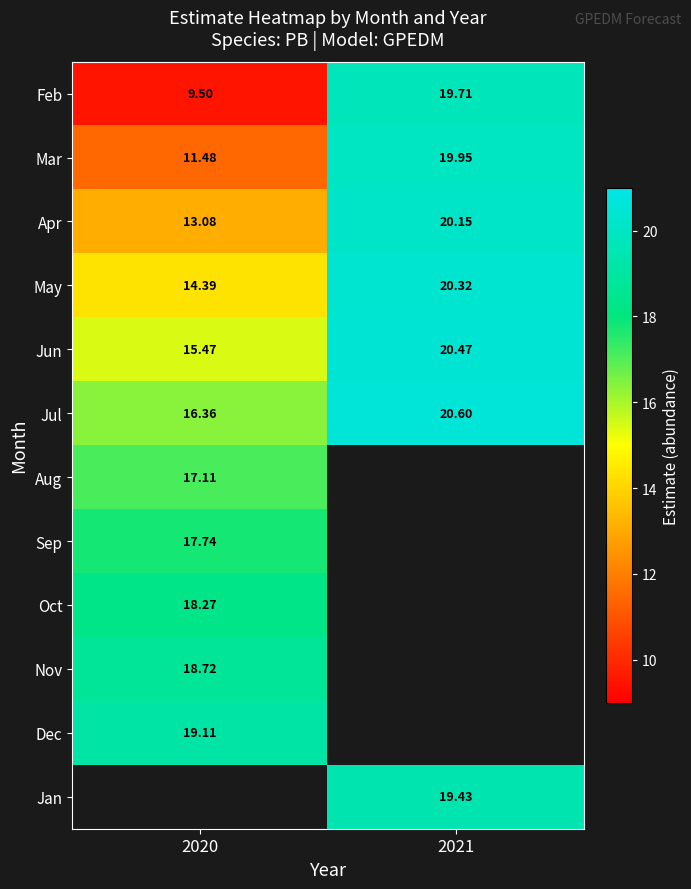

What is the highest value of the Aug series?

17.1